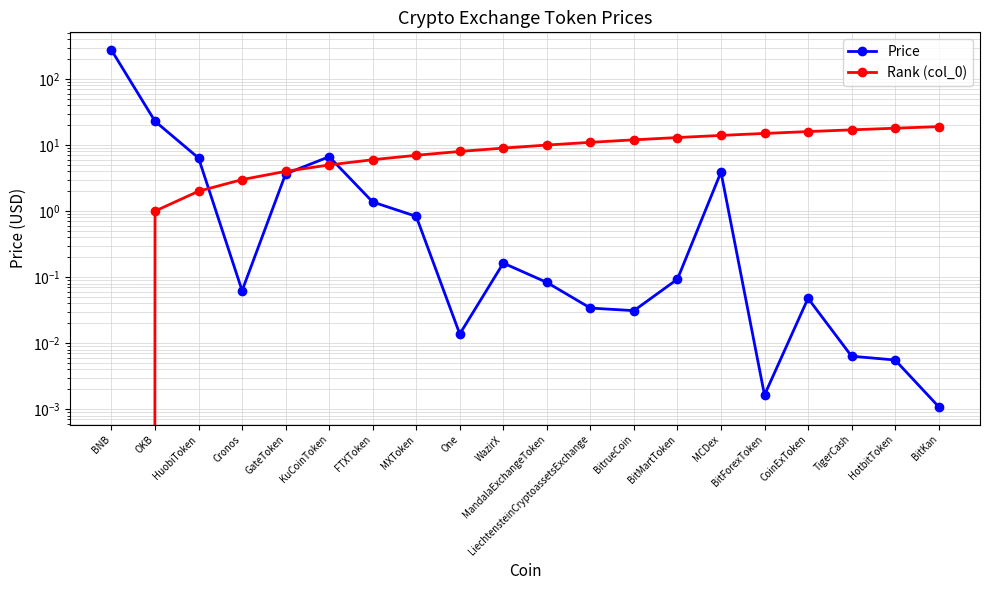

What is the difference between the highest and lowest values at Cronos?

2.9